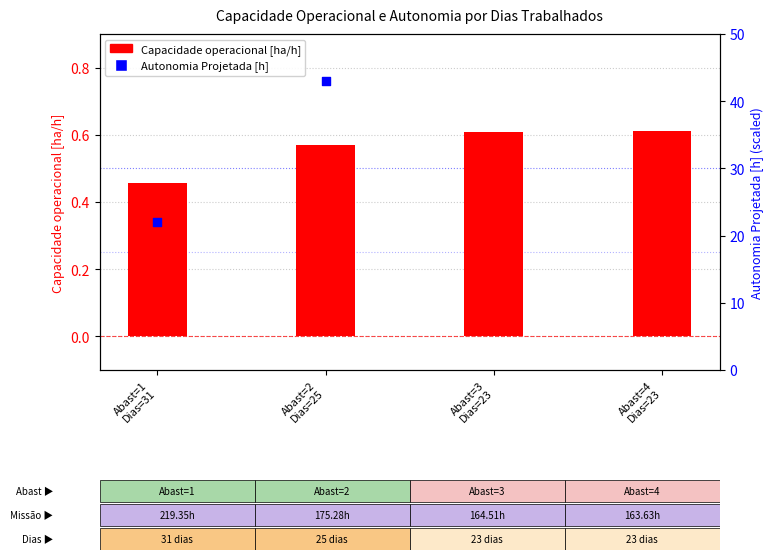

Which series reaches the minimum Y coordinate?

Capacidade operacional [ha/h]